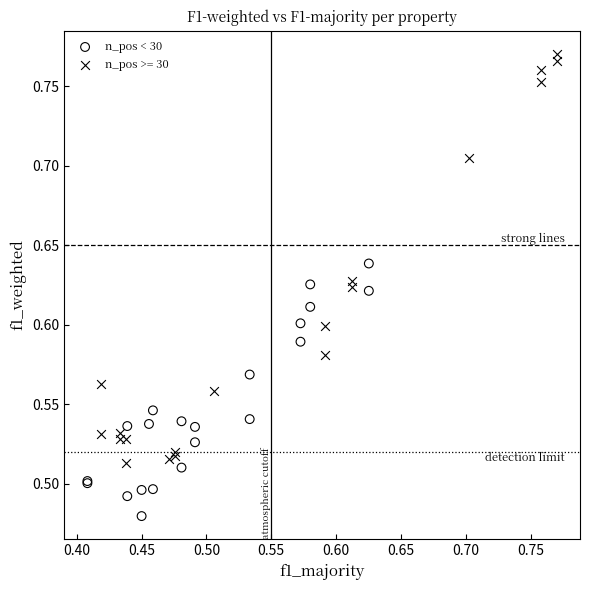

Which series has the largest Y range (max minus min)?

n_pos >= 30